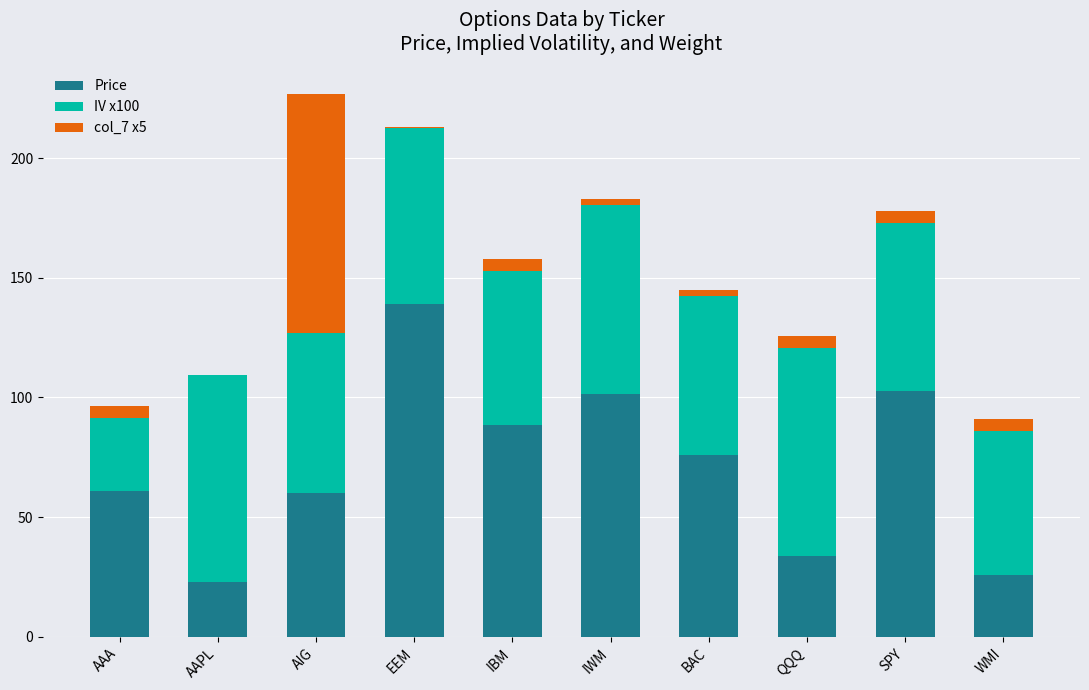

Where does the Price series first go above 75?

EEM